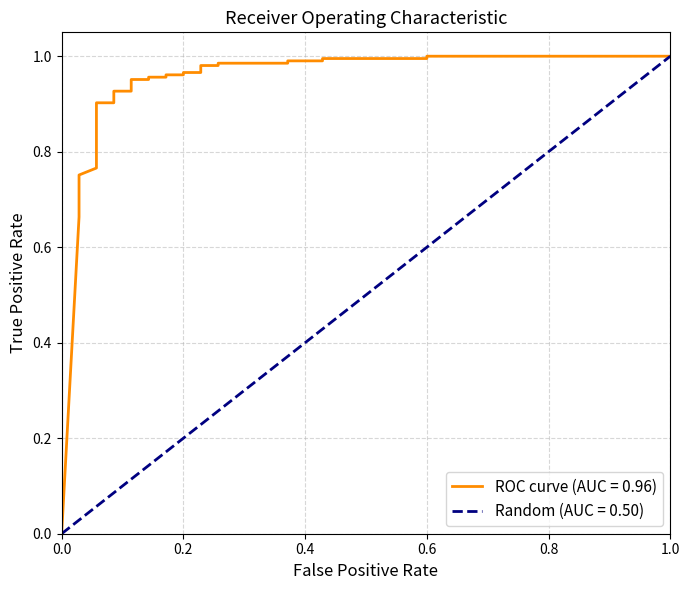

Does the chart have visible grid lines?

Yes